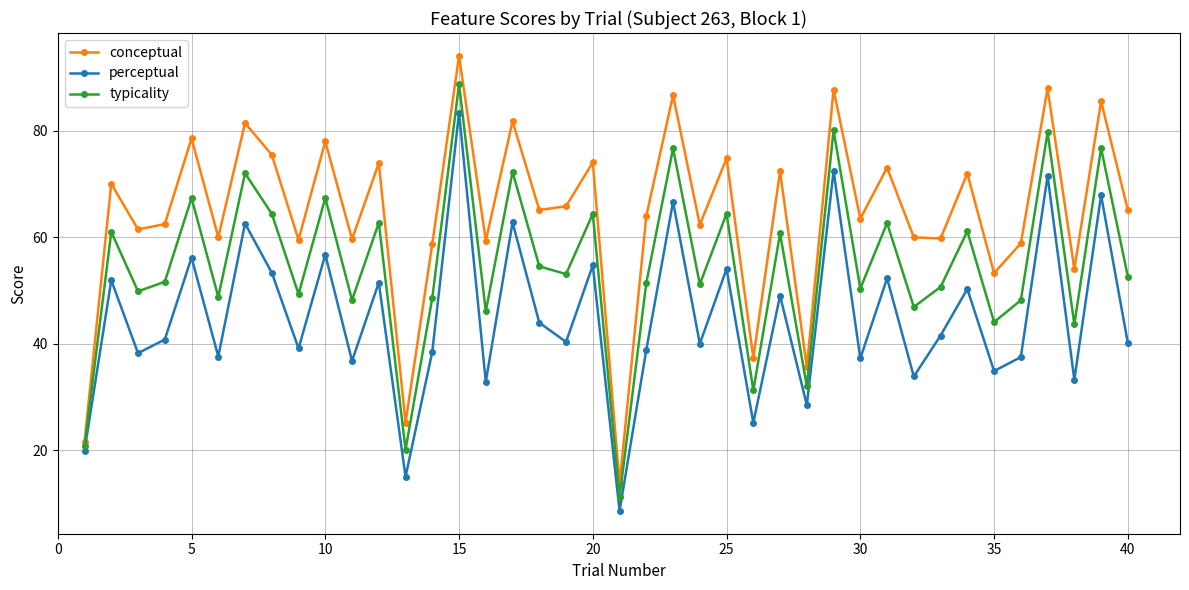

What is the sum of all conceptual values?

2572.5